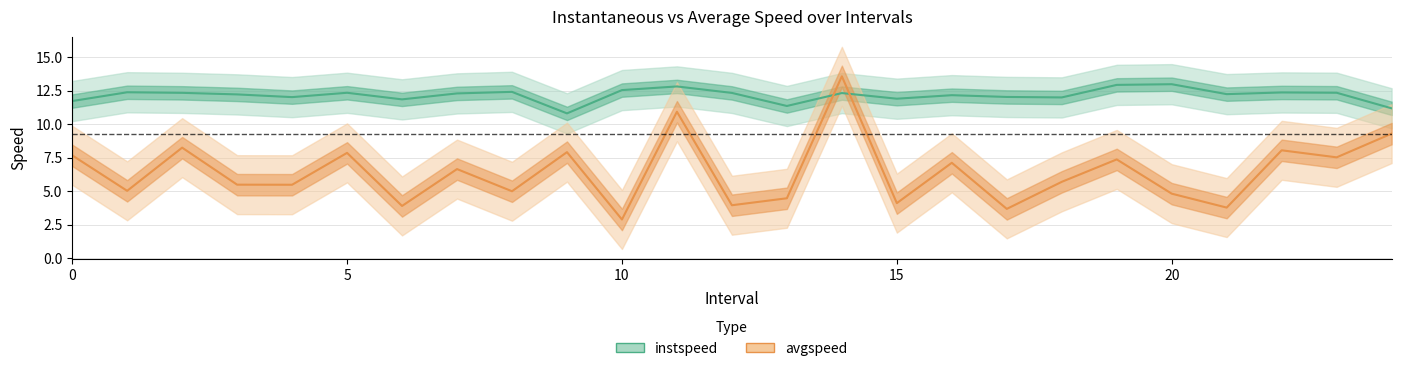

At 22, list the series in order from smallest to largest.

avgspeed, instspeed